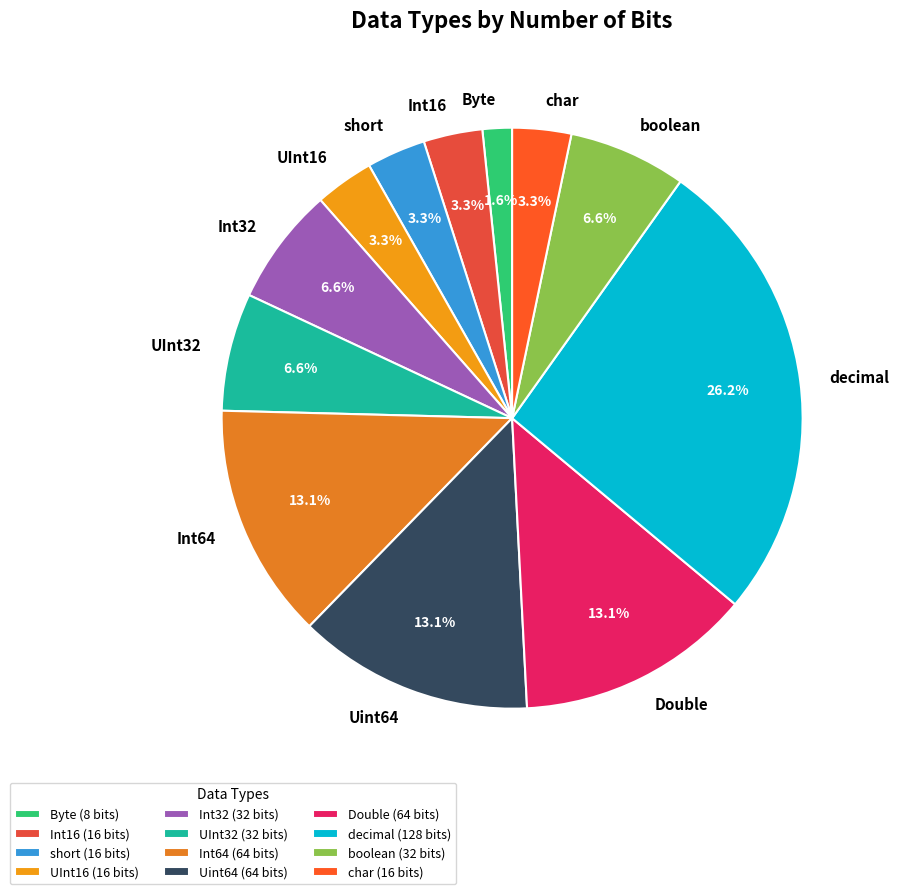

How many segments does this pie chart have?

12